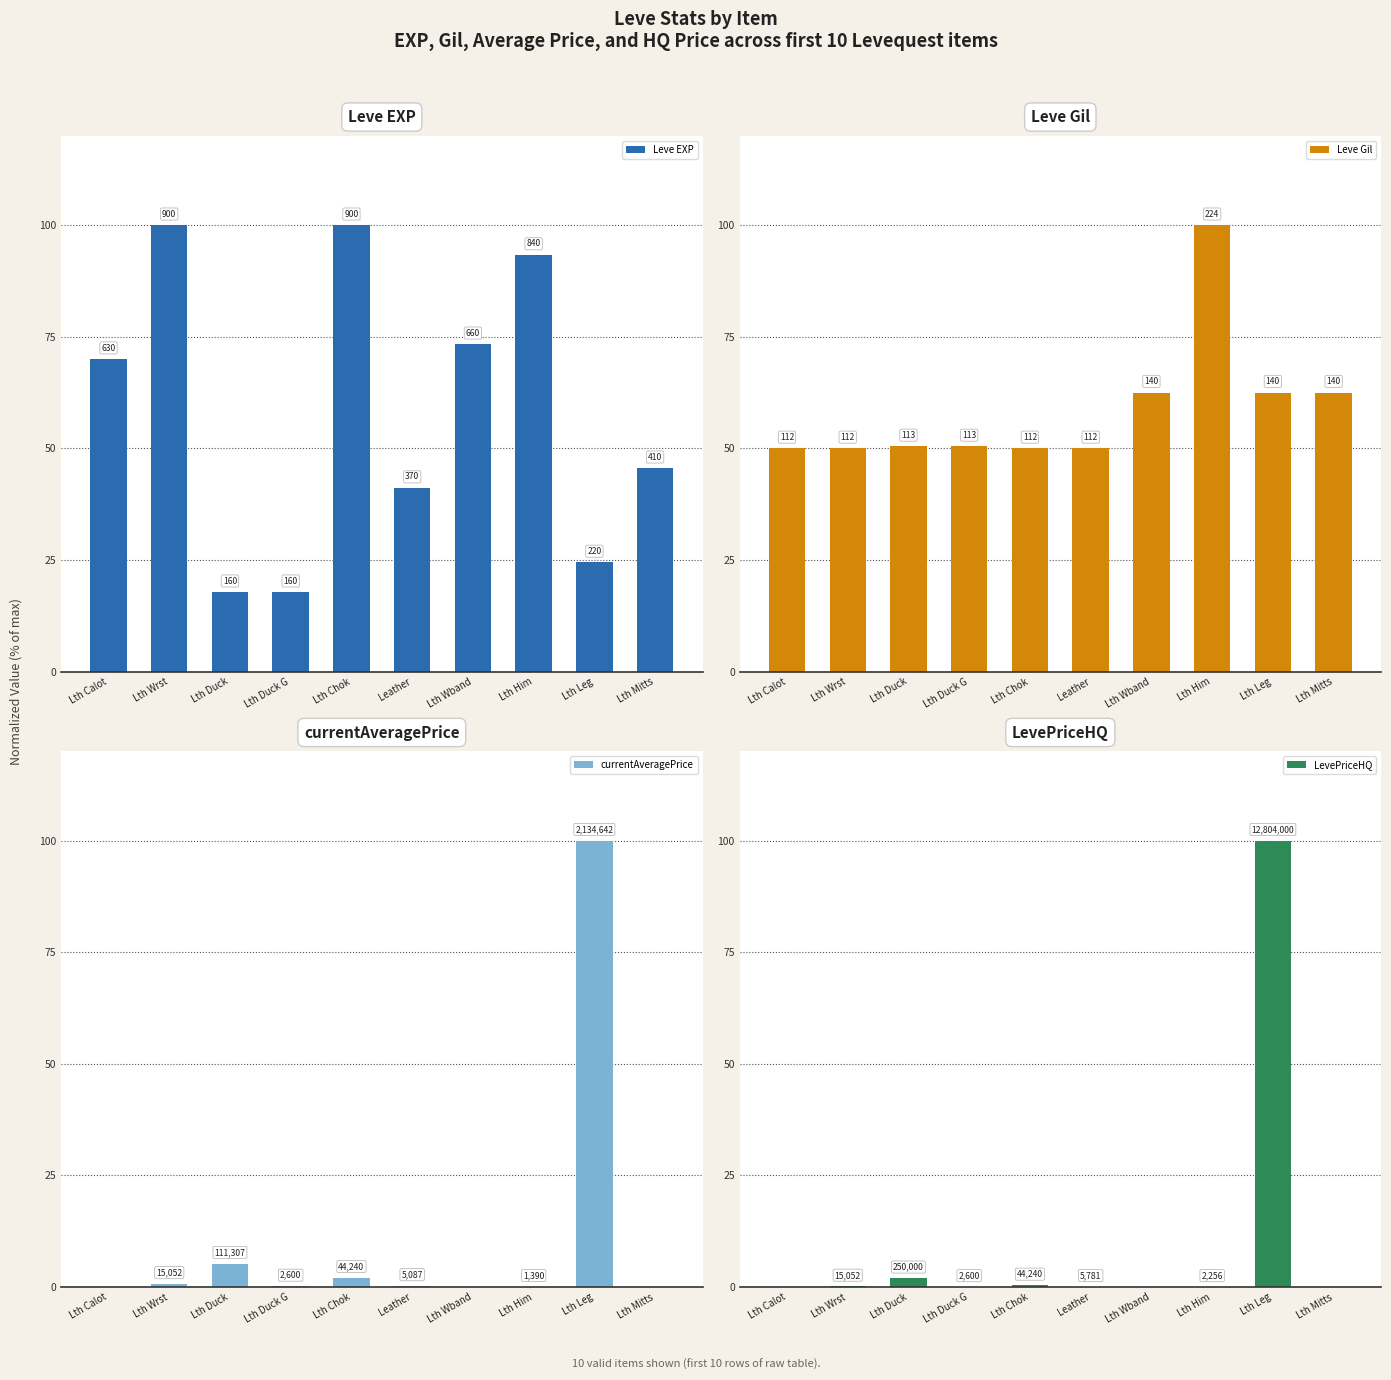

What is the total value across all series at Lth Him?

193.4